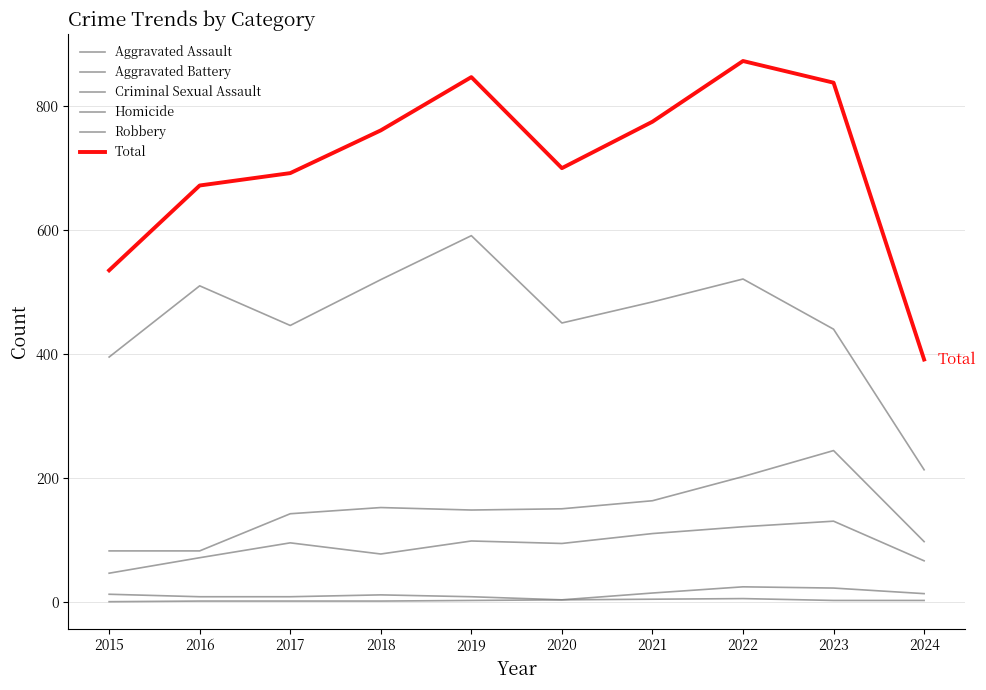

Does the chart have visible grid lines?

Yes